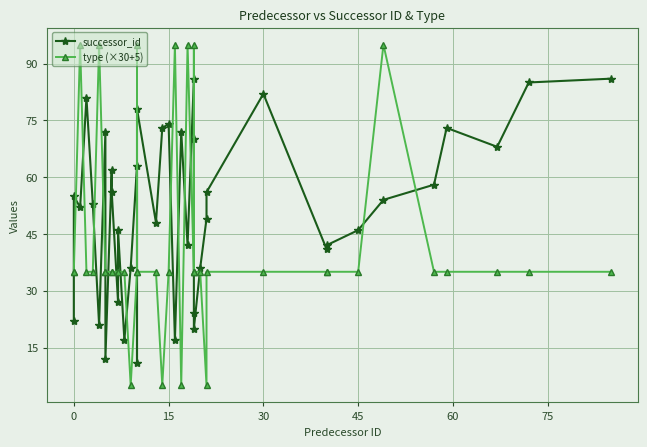

What is the total value across all series at 45?

81